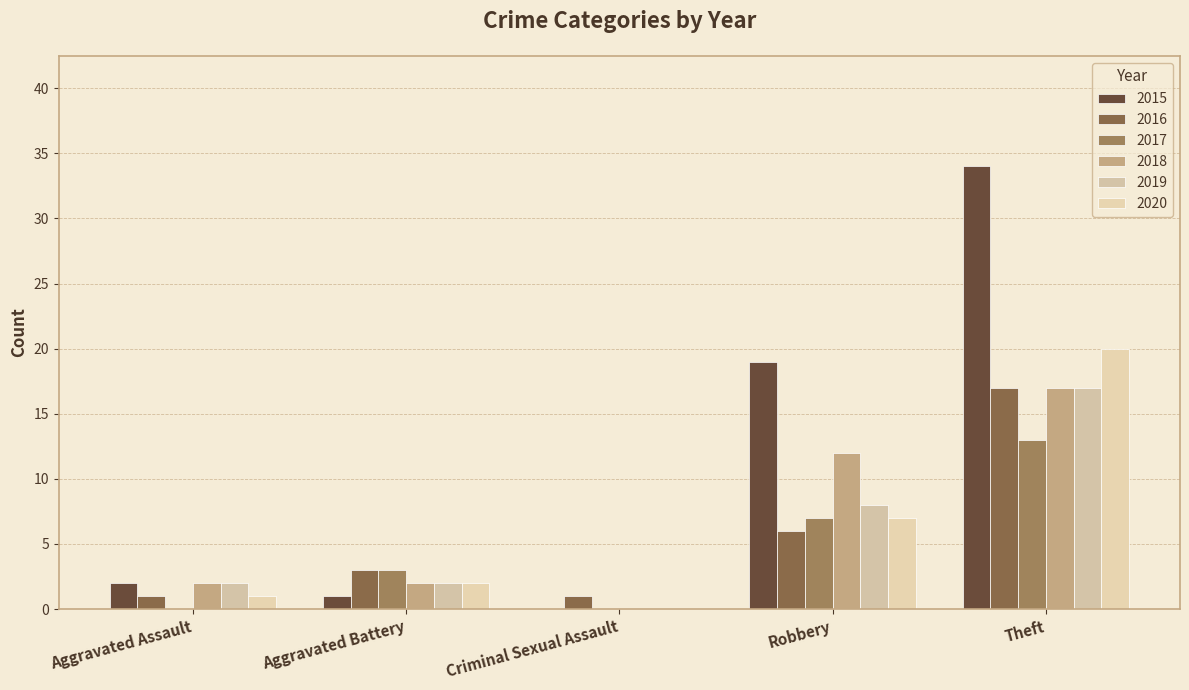

Reading right to left, list all the values displayed in this chart.

2015: 34	19	0	1	2
2016: 17	6	1	3	1
2017: 13	7	0	3	0
2018: 17	12	0	2	2
2019: 17	8	0	2	2
2020: 20	7	0	2	1